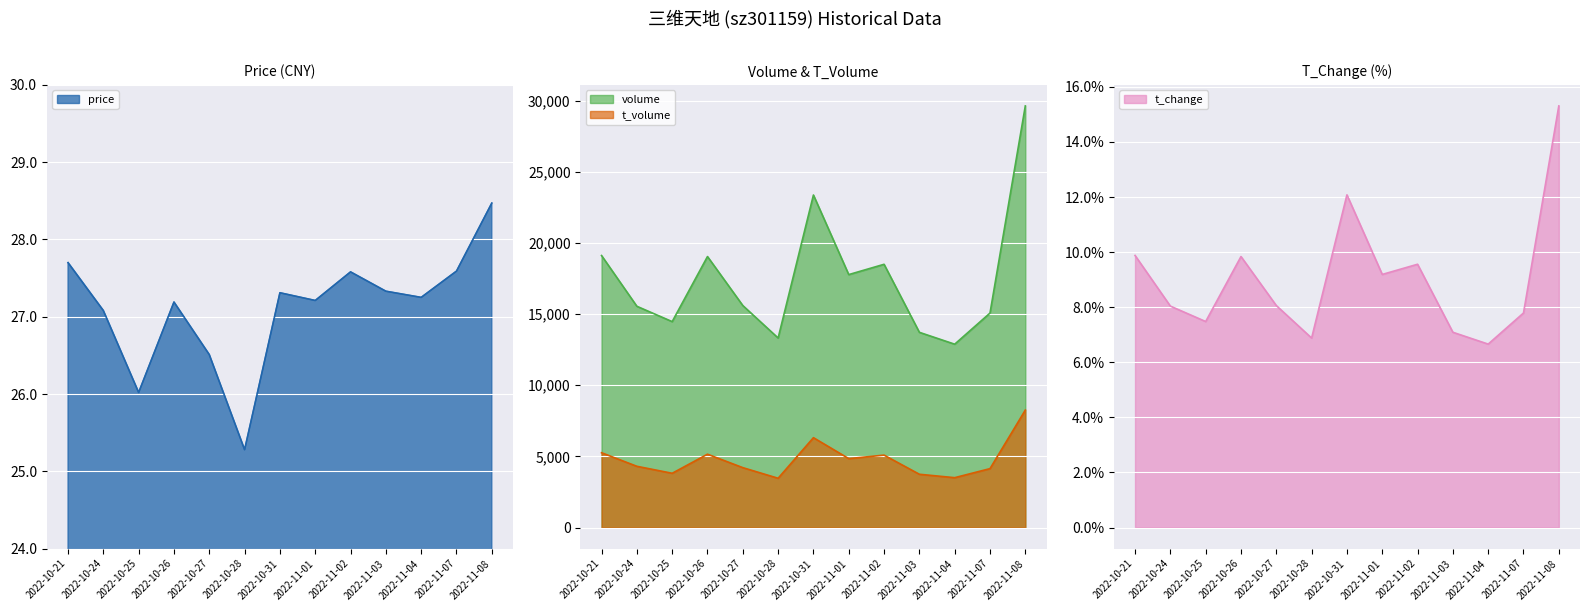

Which series has the largest total across all categories?

volume